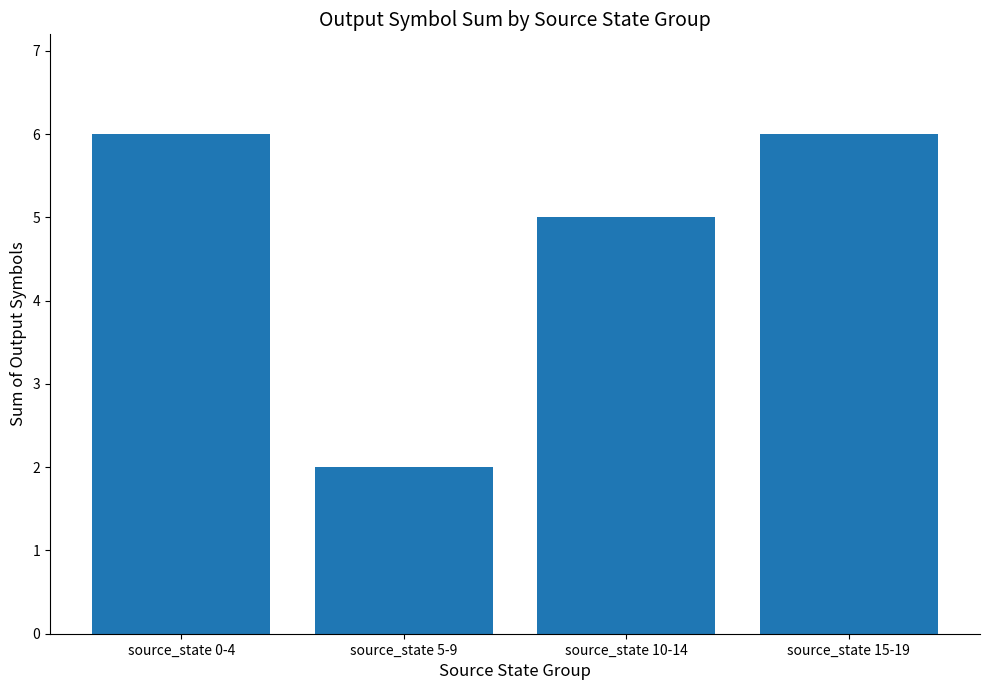

Does the chart contain any negative values?

No